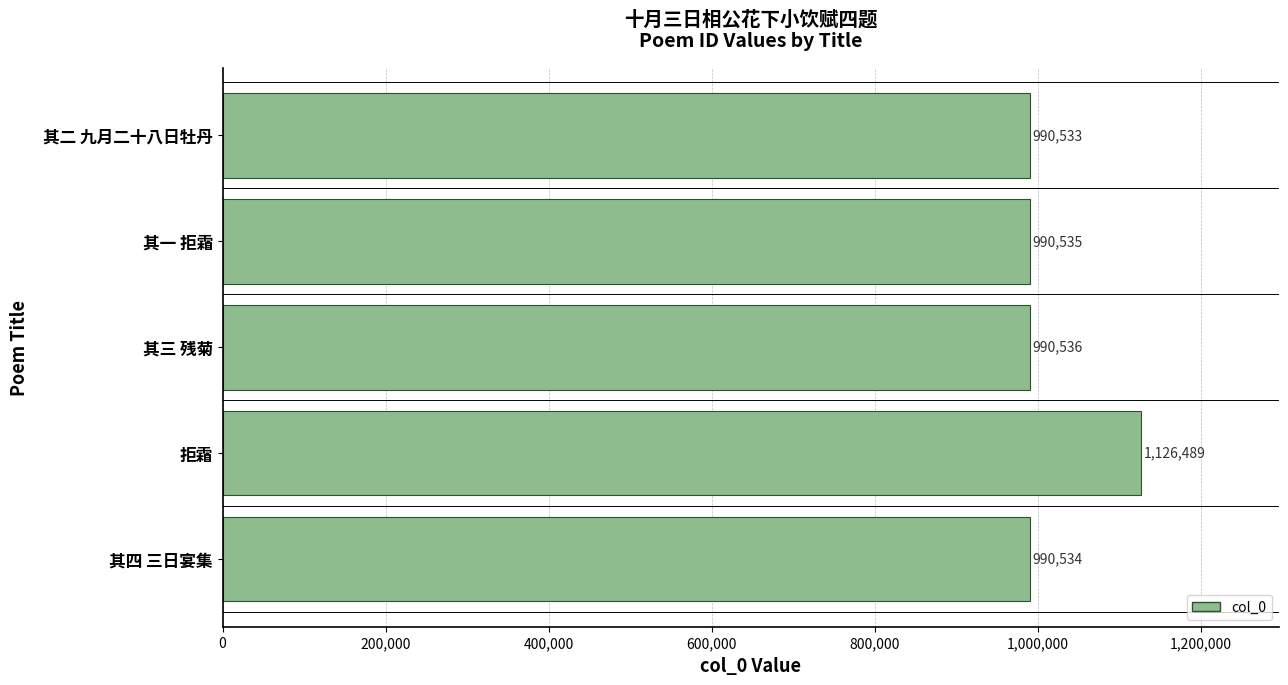

List the labels in order of value, smallest first.

其二 九月二十八日牡丹, 其四 三日宴集, 其一 拒霜, 其三 残菊, 拒霜